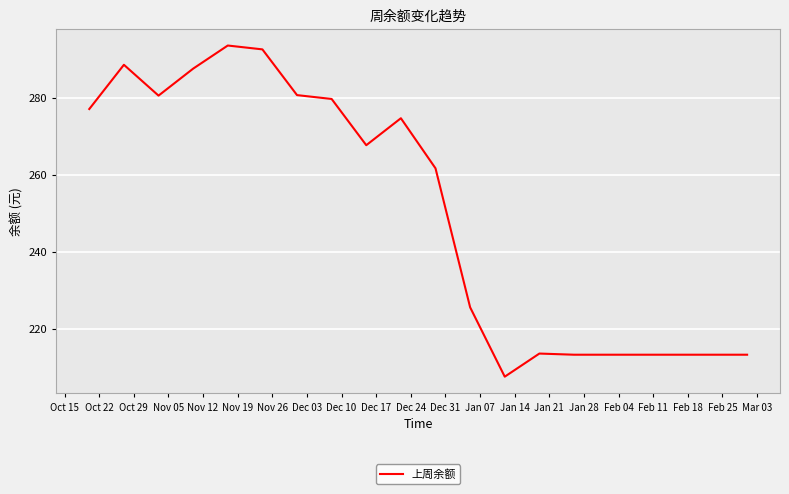

What is the difference between the maximum and minimum values?

85.9